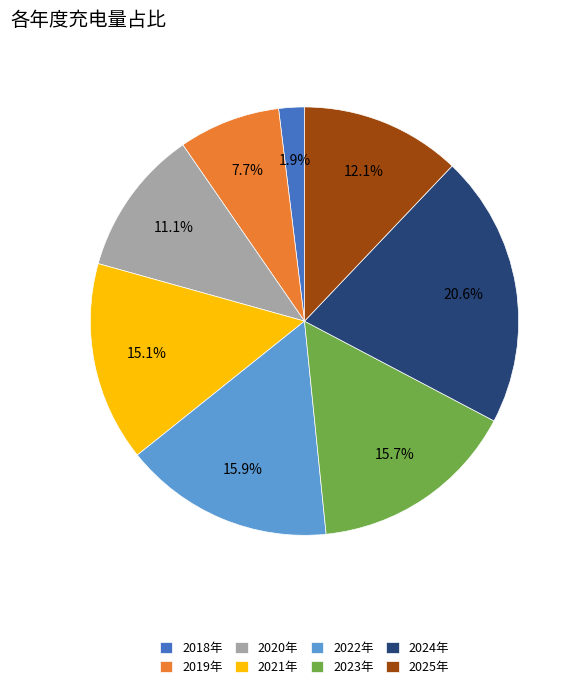

Does 2023年 represent more than half of the total?

No